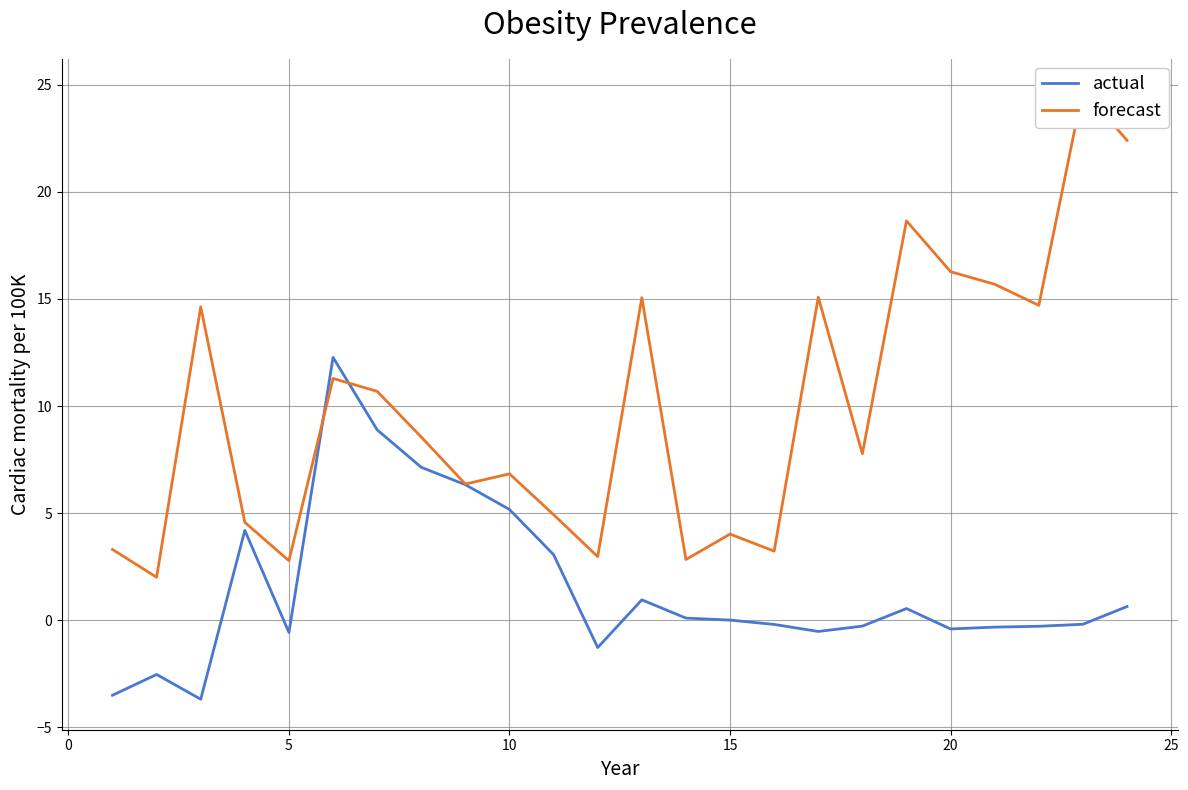

Is this an area chart (filled region under the line)?

No